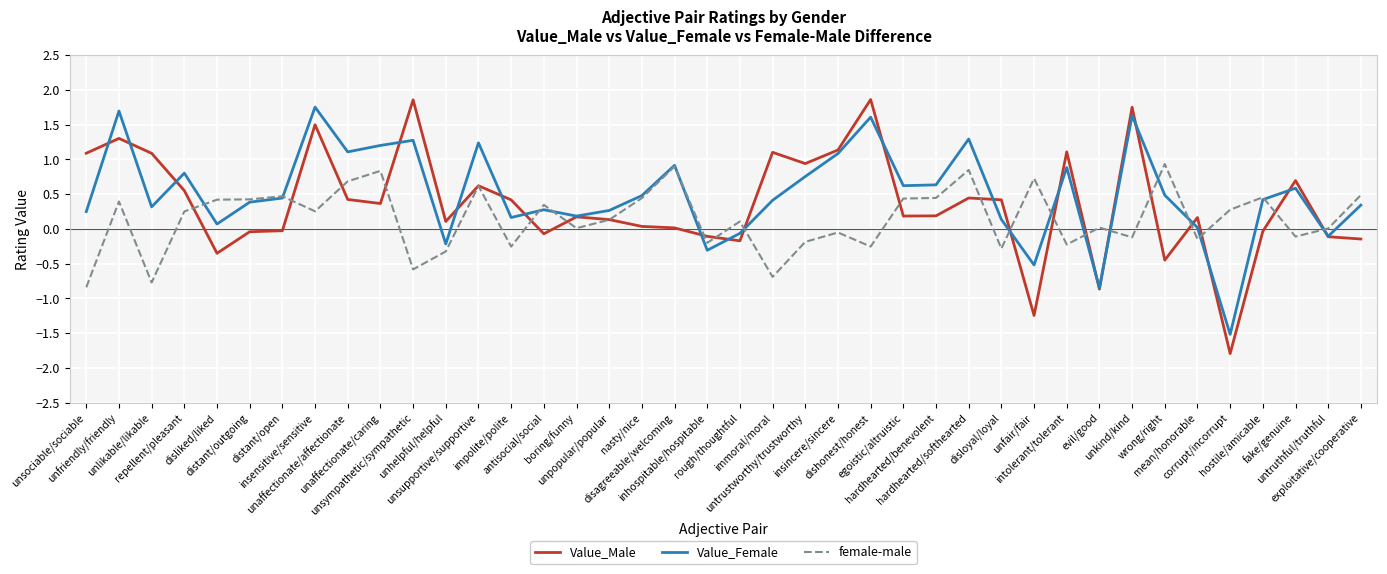

What is the difference between the Value_Female values at untruthful/truthful and unlikable/likable?

0.4